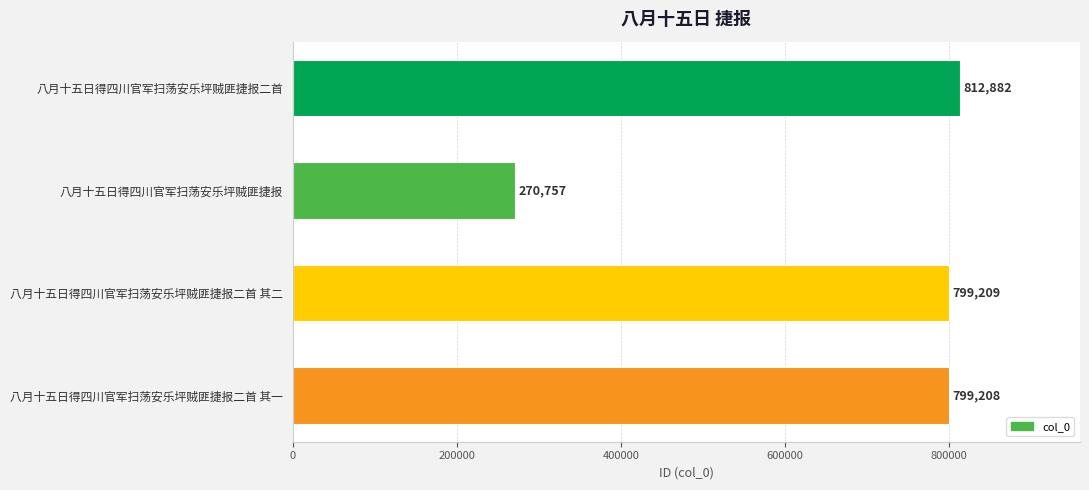

At which label is the value closest to 541819?

八月十五日得四川官军扫荡安乐坪贼匪捷报二首 其一